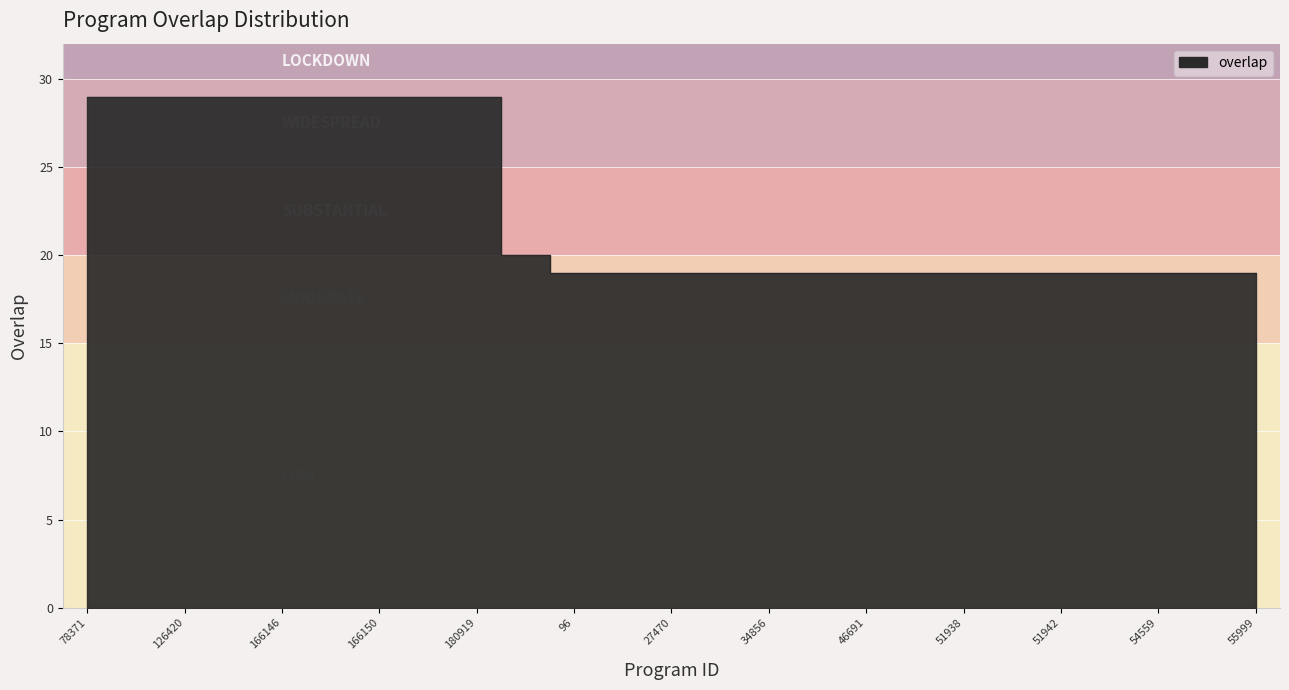

The chart shows a value of 19 at 51940. True or false?

True